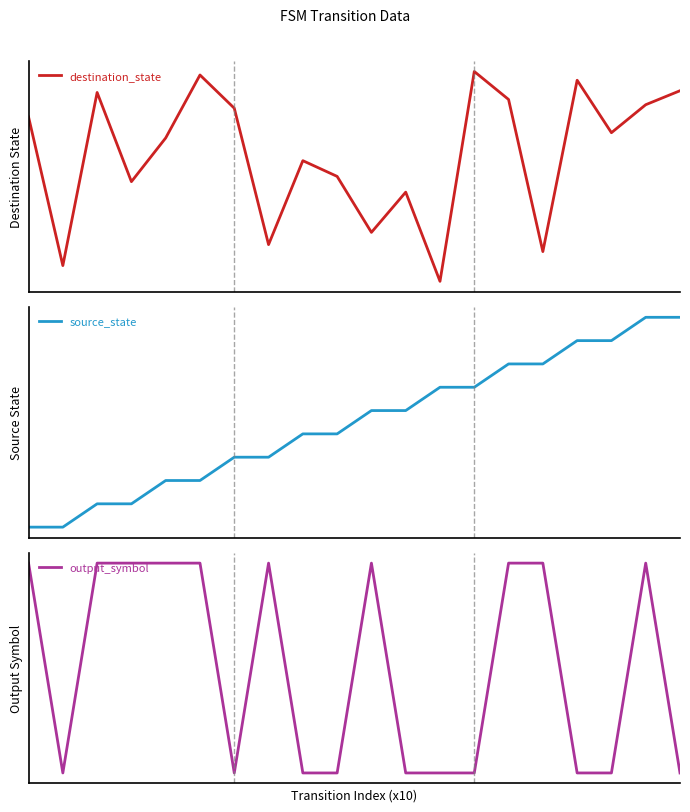

What is the difference between the source_state values at 5 and 16?

6